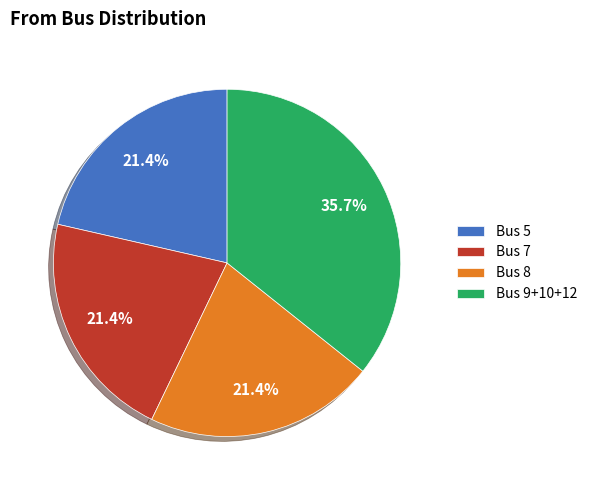

To the nearest percent, what is the difference between the Bus 5 and Bus 8 slice percentages?

0%